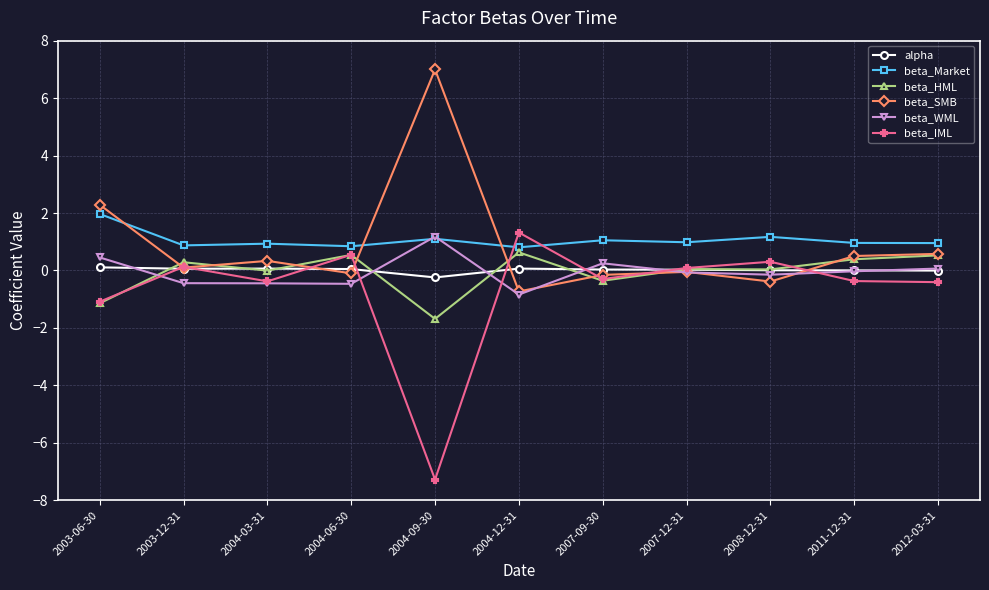

What is the highest value of the beta_SMB series?

7.0